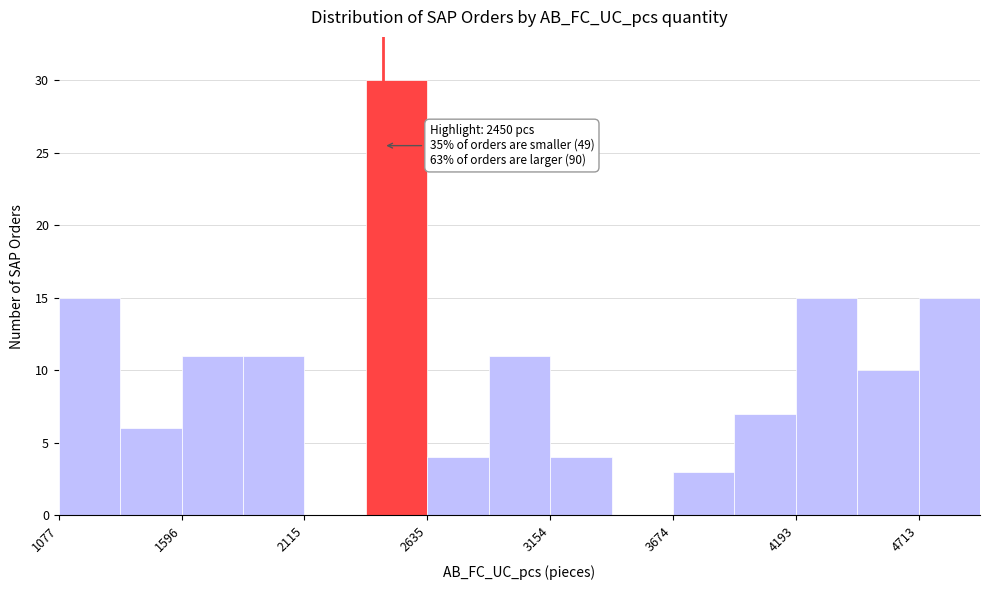

Read against the x-axis, roughly where is the centre of the tallest bar?

2500